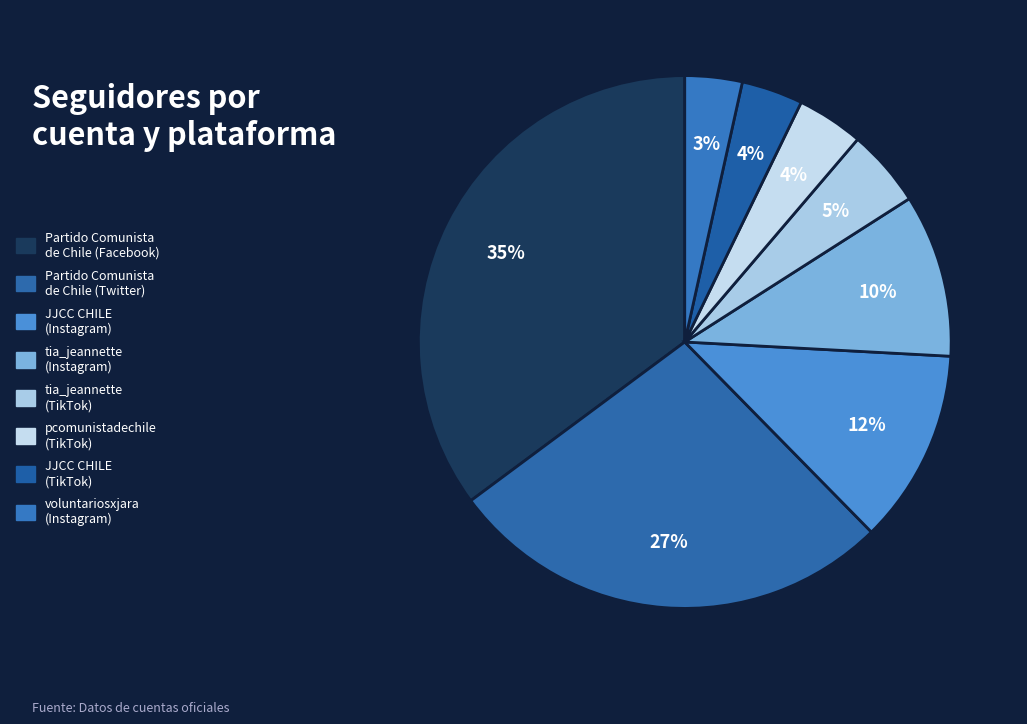

Is there a majority slice in this chart?

No